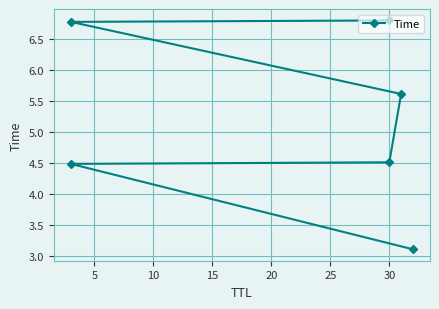

Reading left to right, list all the values displayed in this chart.

3.1	4.5	4.5	5.6	6.8	6.8